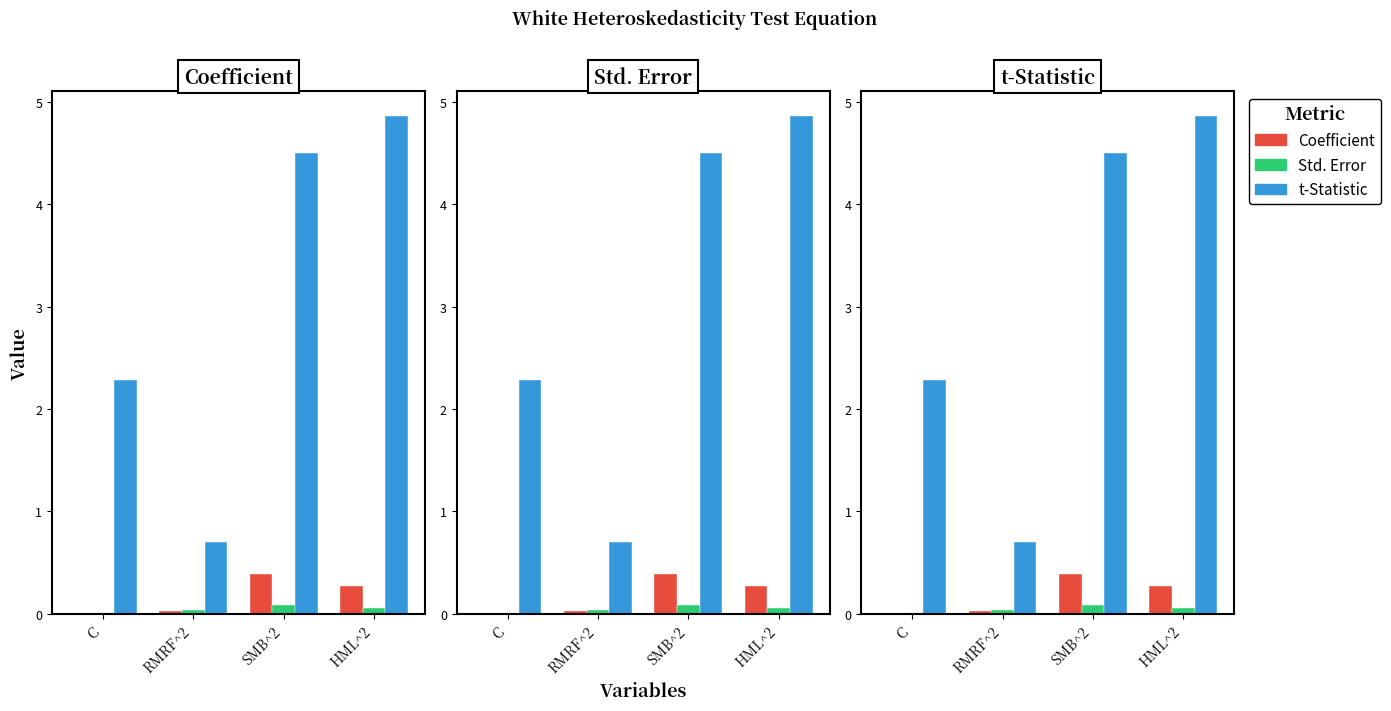

Reading left to right, transcribe all the data shown in this chart.

Coefficient: C=0.0	RMRF^2=0.0	SMB^2=0.4	HML^2=0.3
Std. Error: C=0.0	RMRF^2=0.0	SMB^2=0.1	HML^2=0.1
t-Statistic: C=2.3	RMRF^2=0.7	SMB^2=4.5	HML^2=4.9